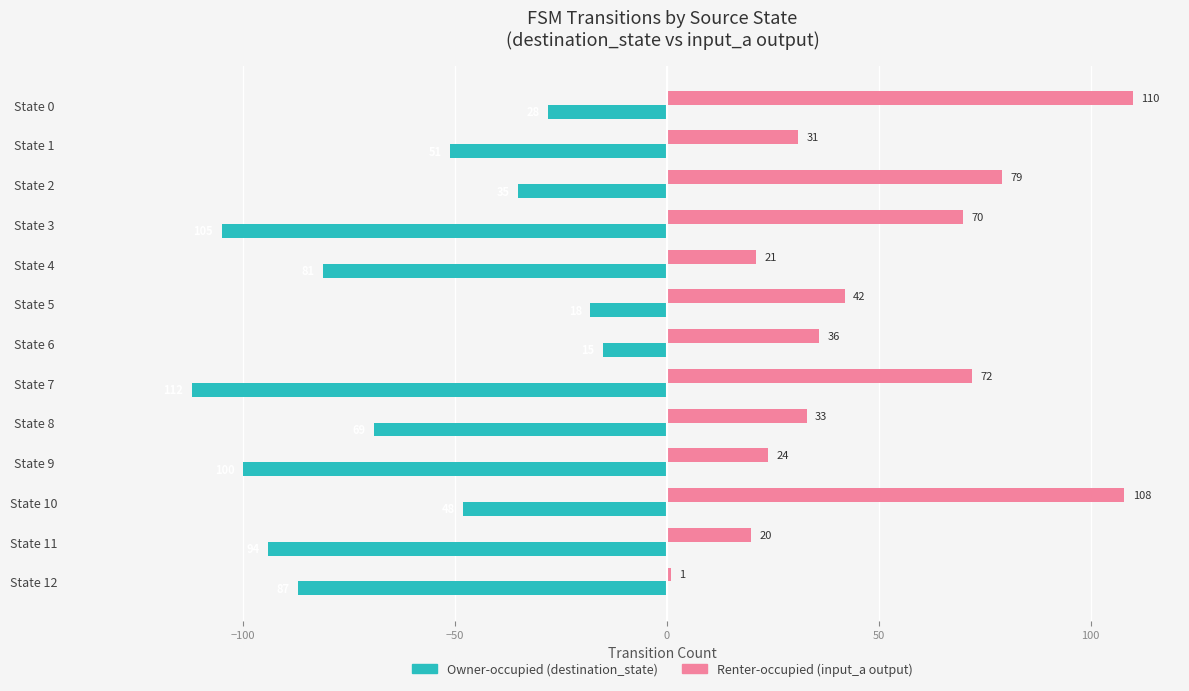

What is the sum of the Owner-occupied (destination_state) values at State 6 and State 3?

-120